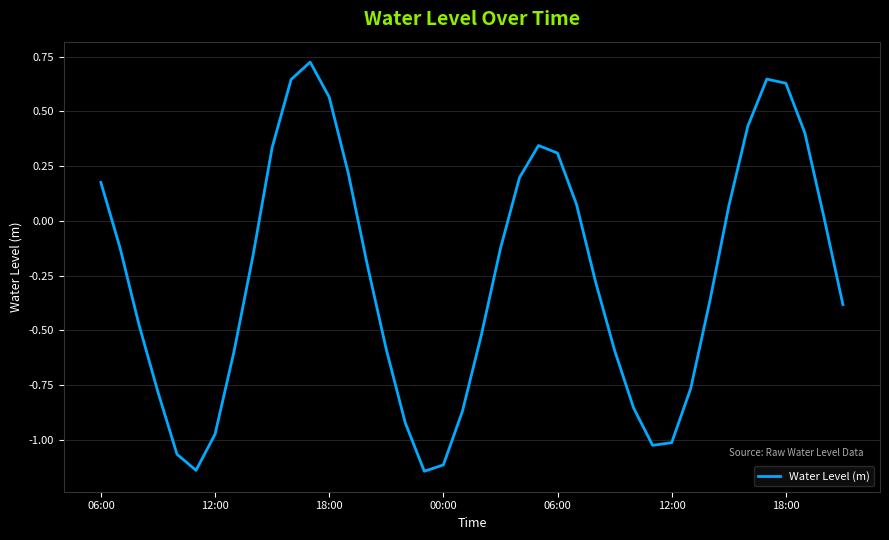

How many lines are shown in the chart?

1